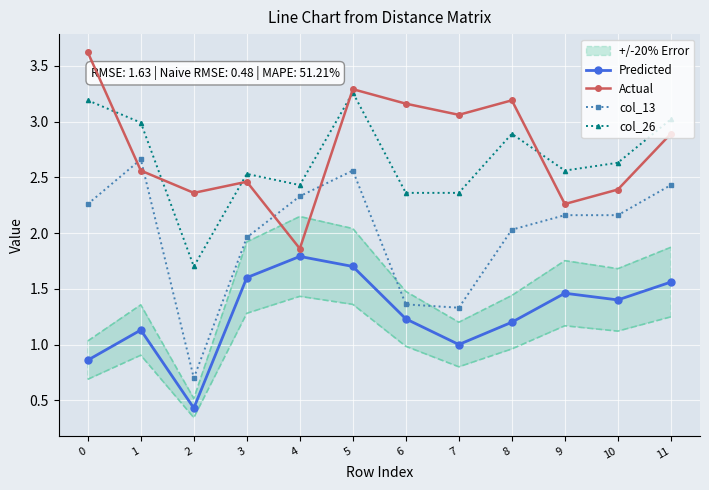

List the series in order of their peak value, highest first.

Actual, col_26, col_13, Predicted